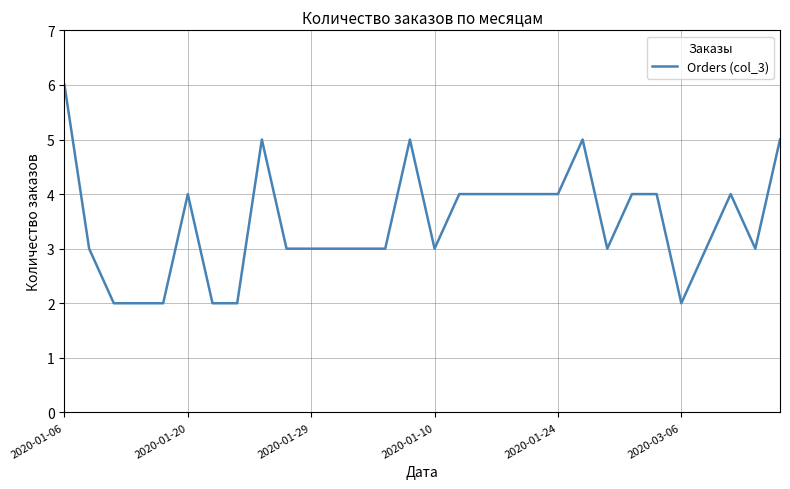

What is the maximum value shown in the chart?

6